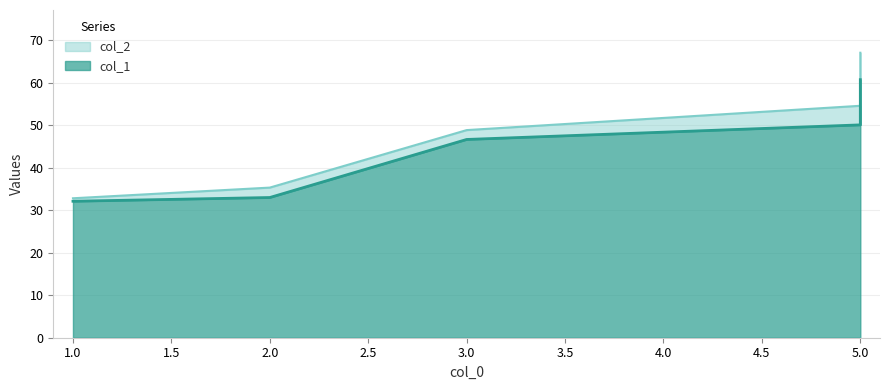

True or false: col_1 has a value of 51.3 at 2.

False